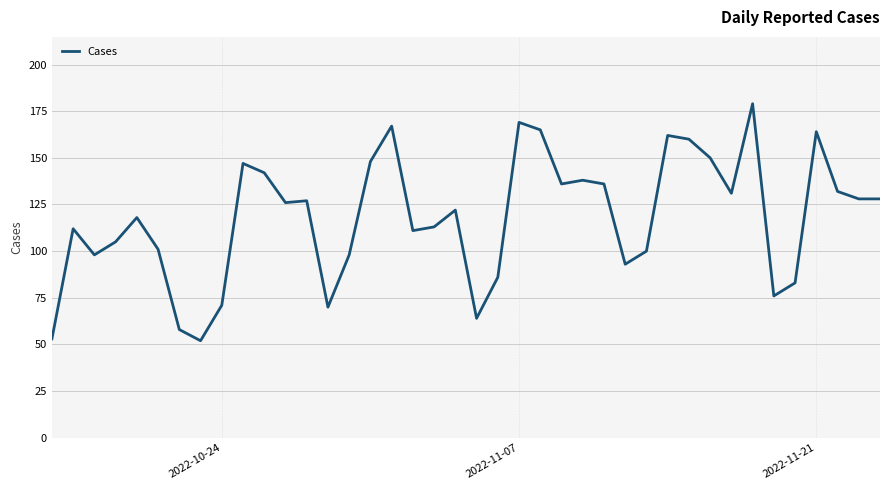

What is the minimum value shown in the chart?

52